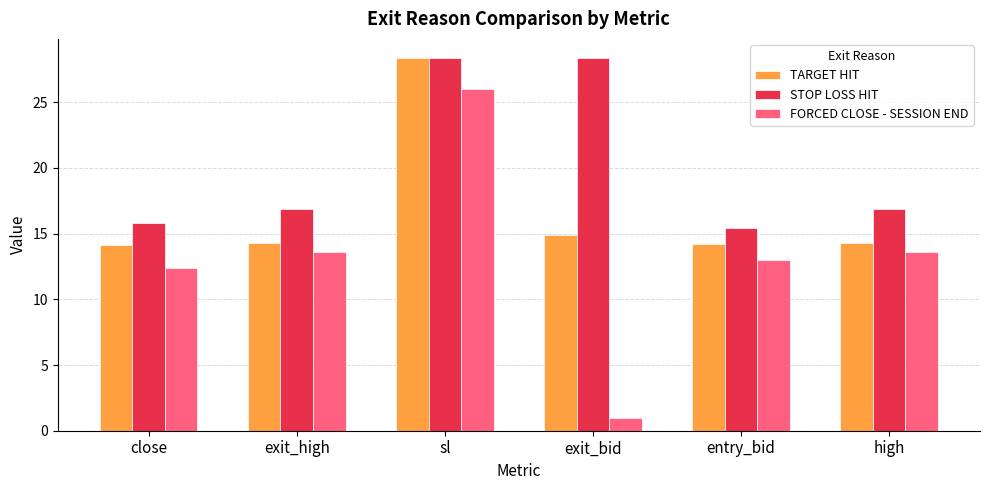

The value of FORCED CLOSE - SESSION END at sl is 10.7. True or false?

False